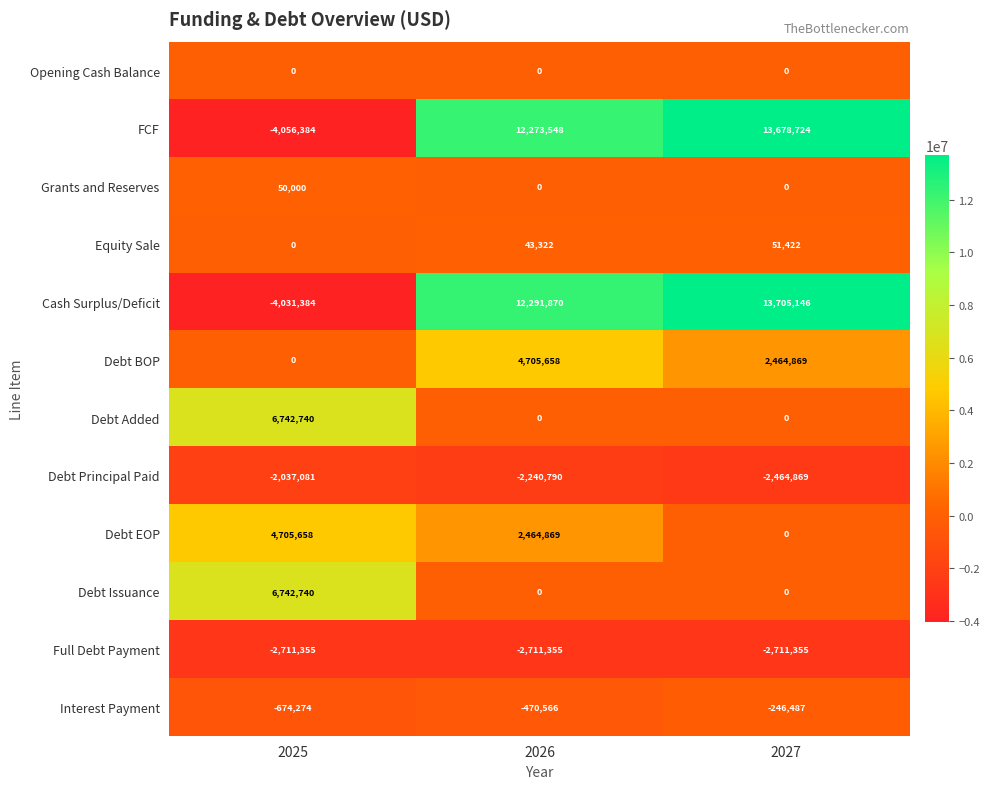

What is the sum of all Debt Issuance values?

6742740